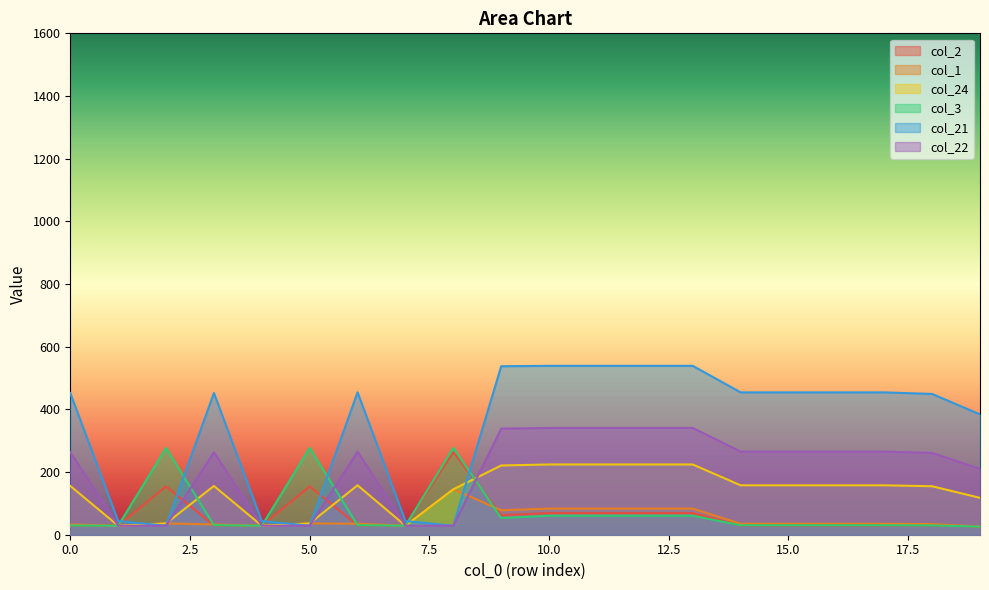

Count the number of categories in the chart.

20